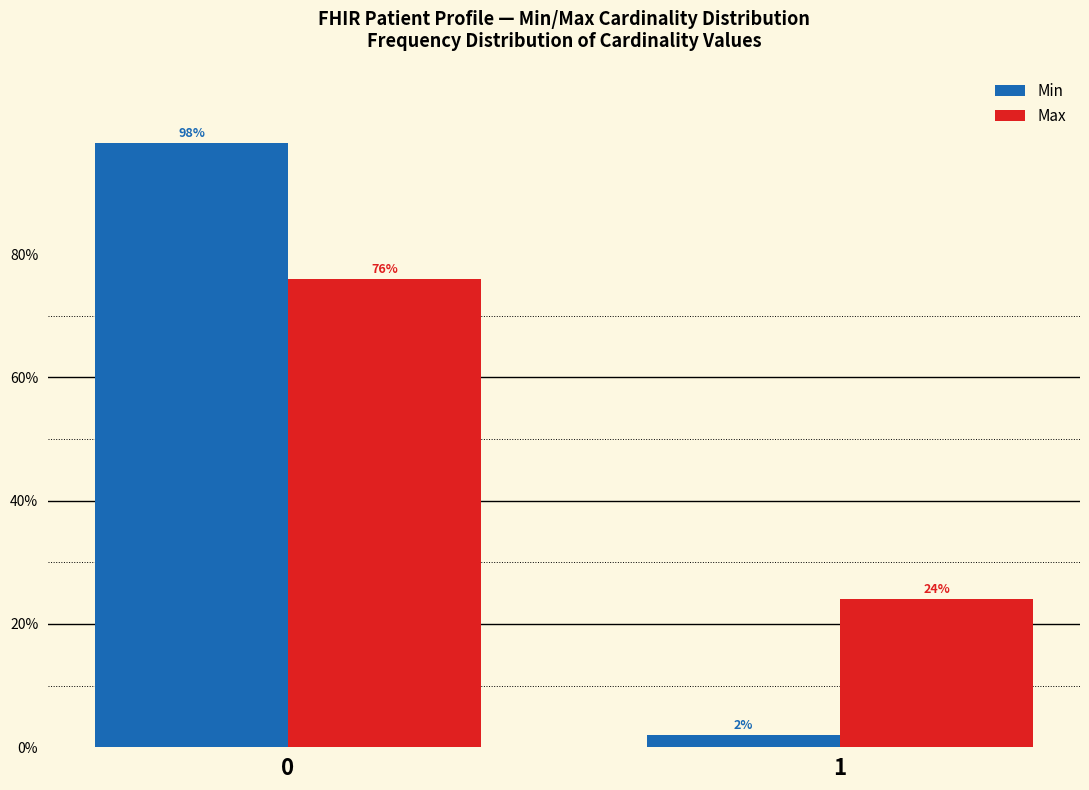

Reading left to right, what are all the values shown in this chart?

Min: 0=98	1=2
Max: 0=76	1=24